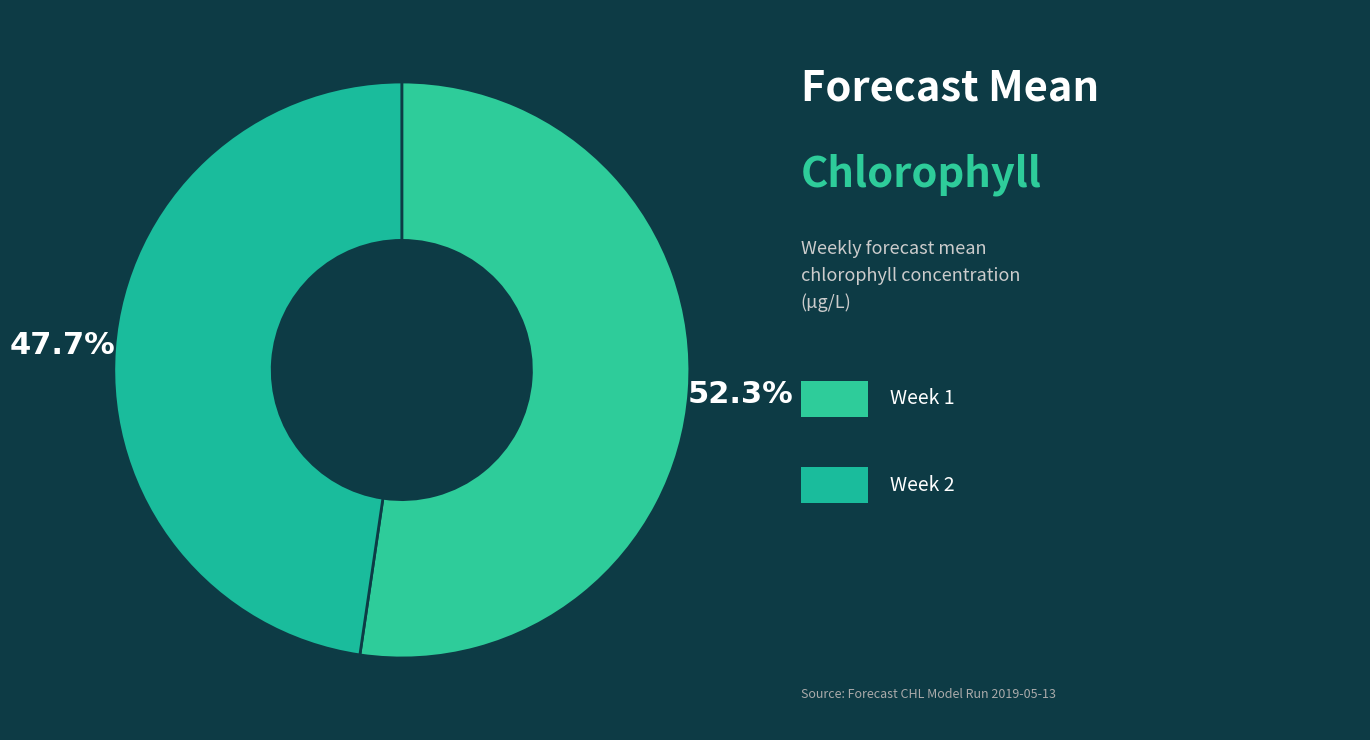

Rank the categories by value from highest to lowest.

Week 1, Week 2